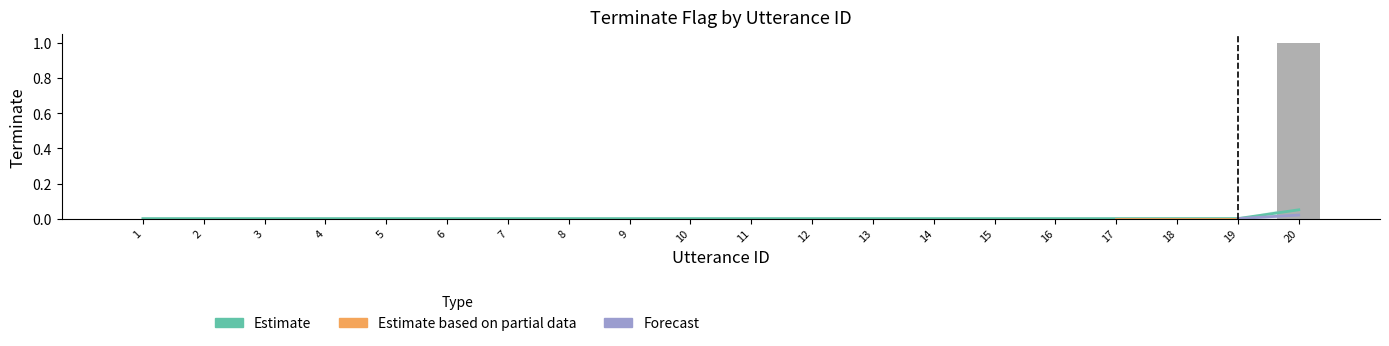

Which category has the lowest value across all series?

1